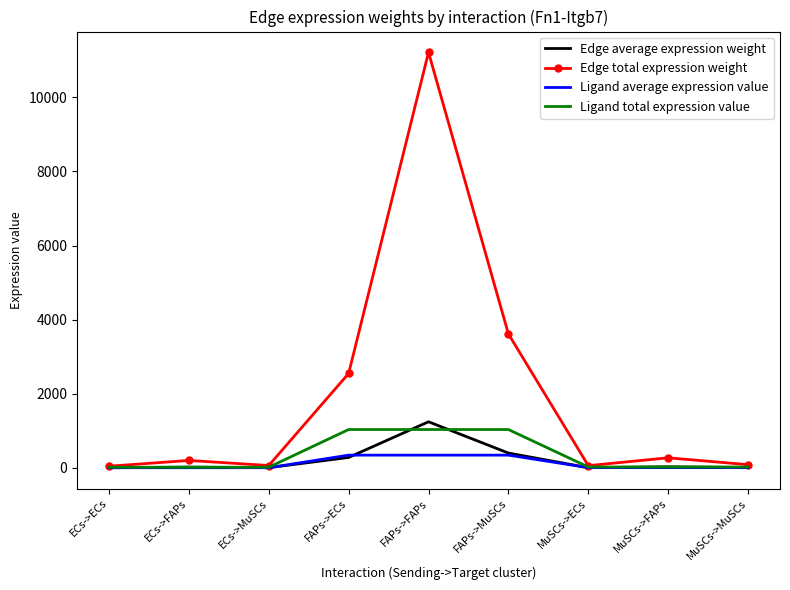

How many series are shown in this chart?

4